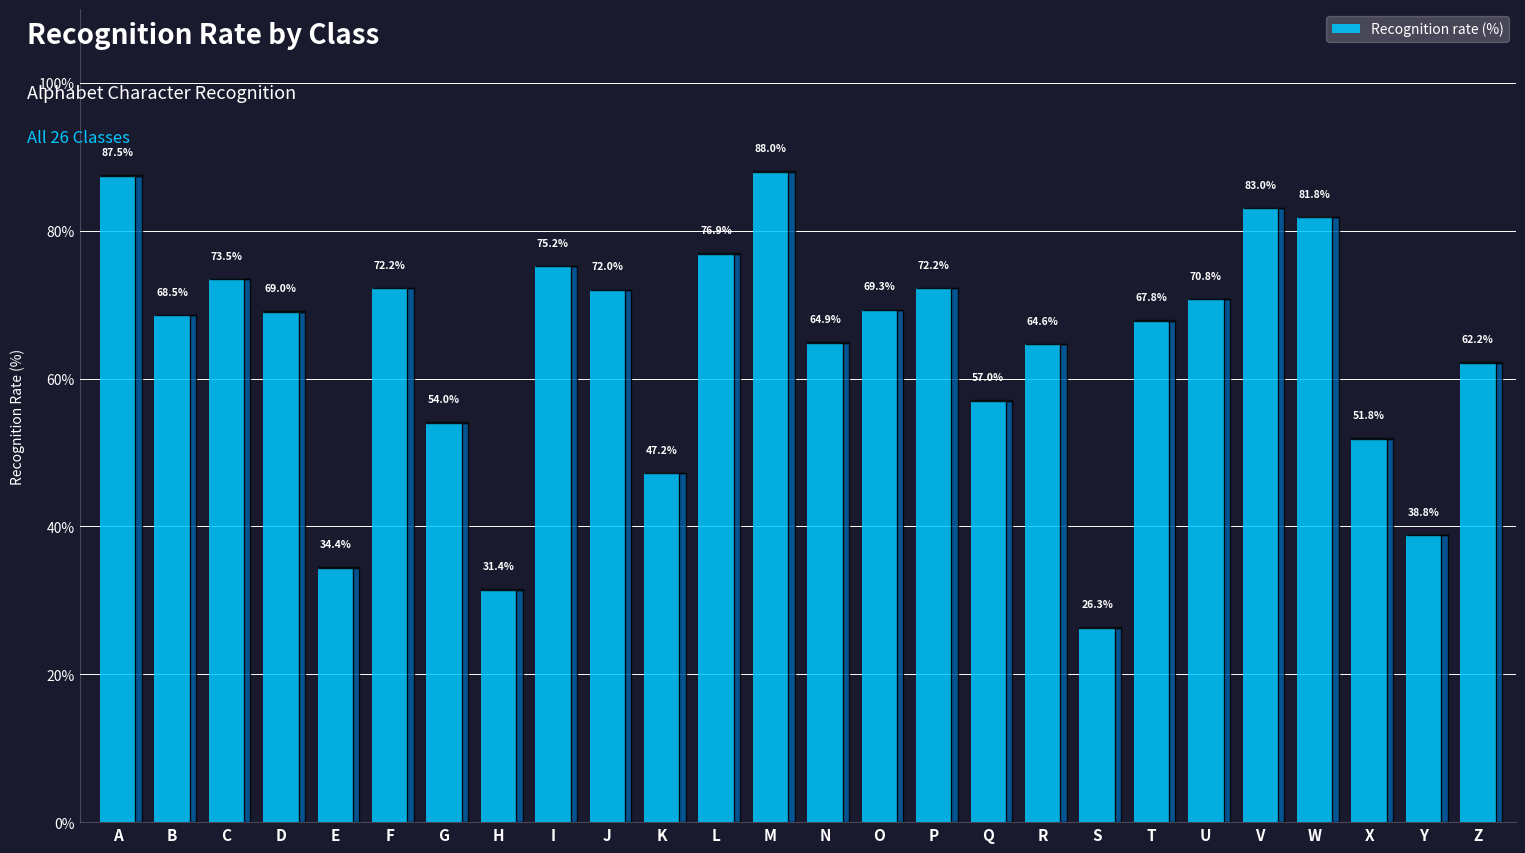

List the labels in order of value, largest first.

M, A, V, W, L, I, C, F, P, J, U, O, D, B, T, N, R, Z, Q, G, X, K, Y, E, H, S